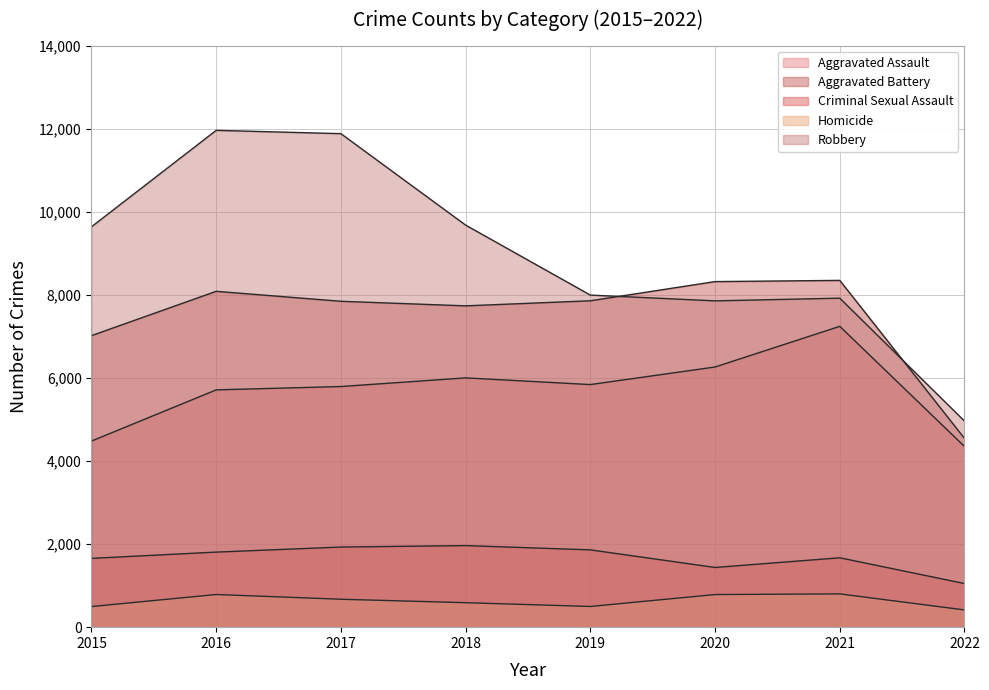

What is the difference between the Robbery values at 2019 and 2020?

139